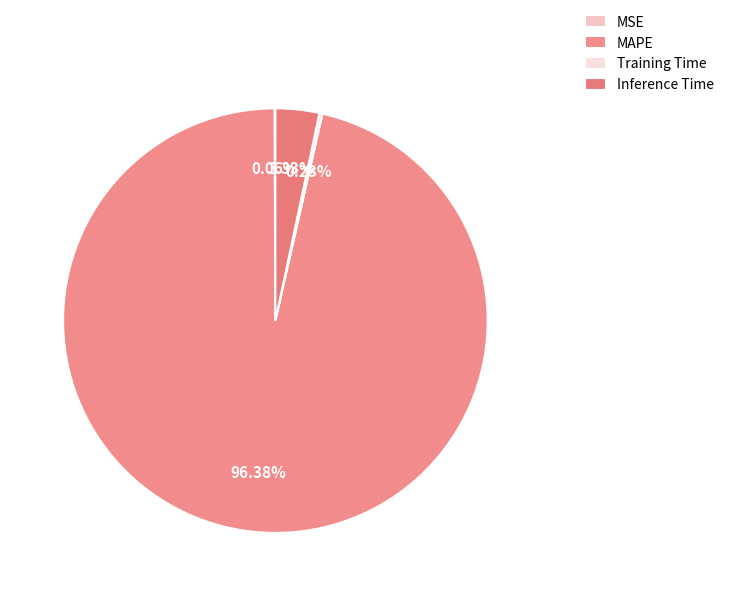

How many slices are in this pie chart?

4